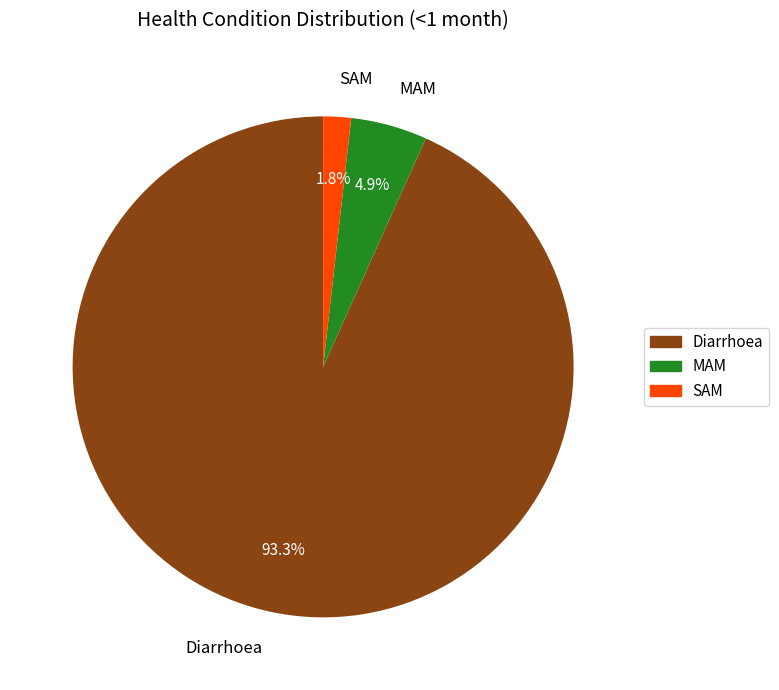

To the nearest percent, what is the difference between the SAM and MAM slice percentages?

3%